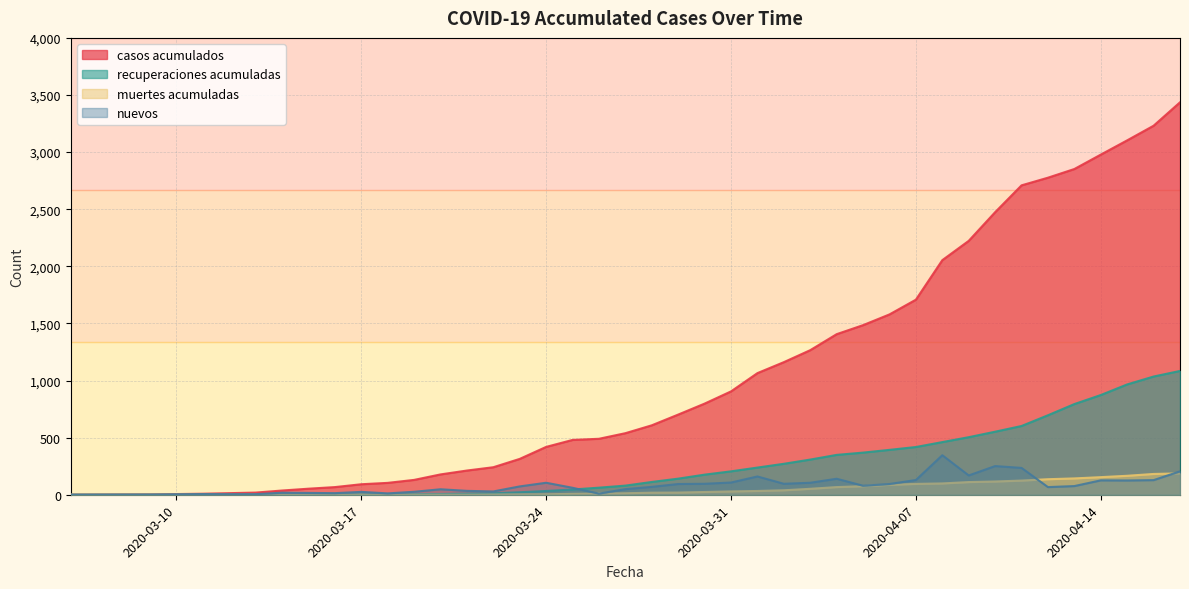

List the series in order of their peak value, highest first.

casos acumulados, recuperaciones acumuladas, nuevos, muertes acumuladas